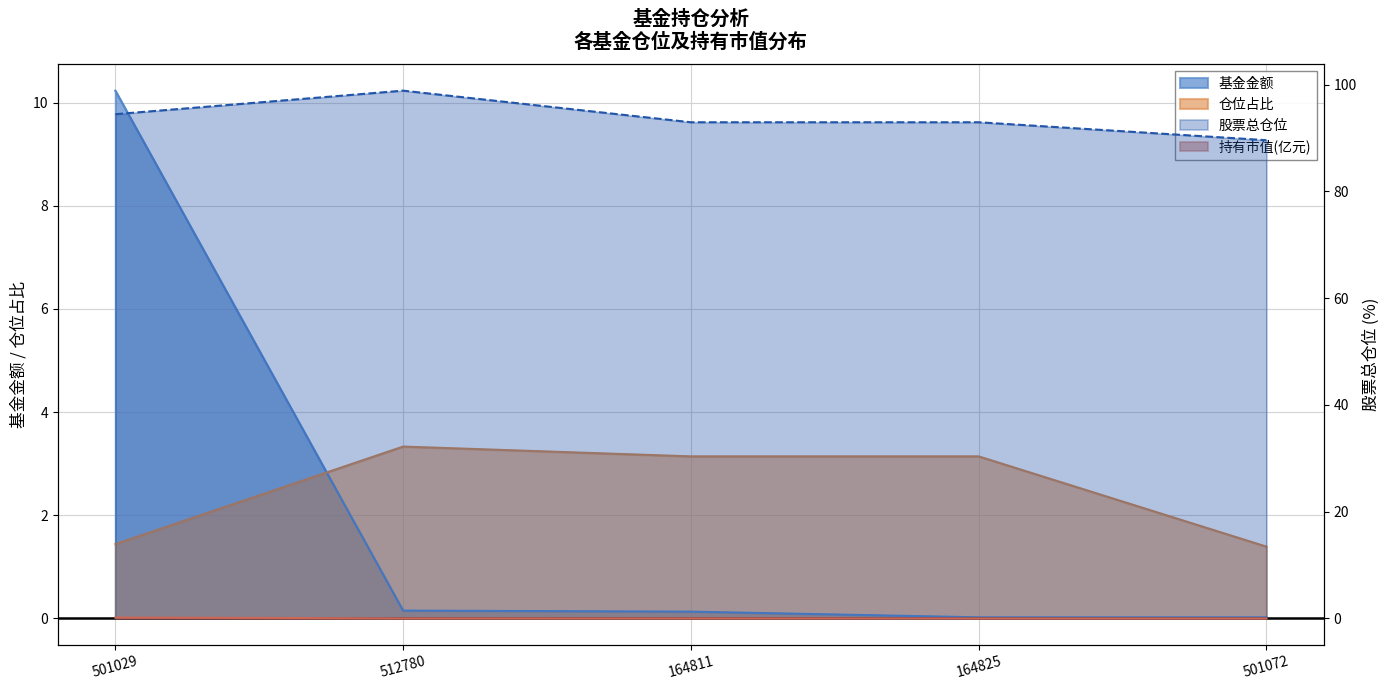

True or false: 股票总仓位 and 仓位占比 intersect in this chart.

False